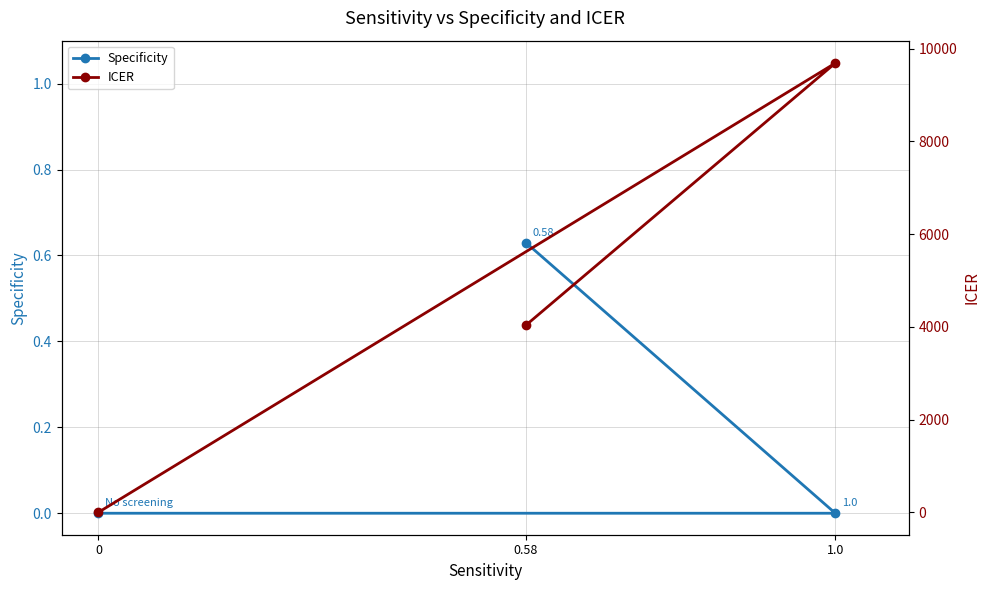

What is the difference between the ICER values at 0.58 and 1.0?

5654.4